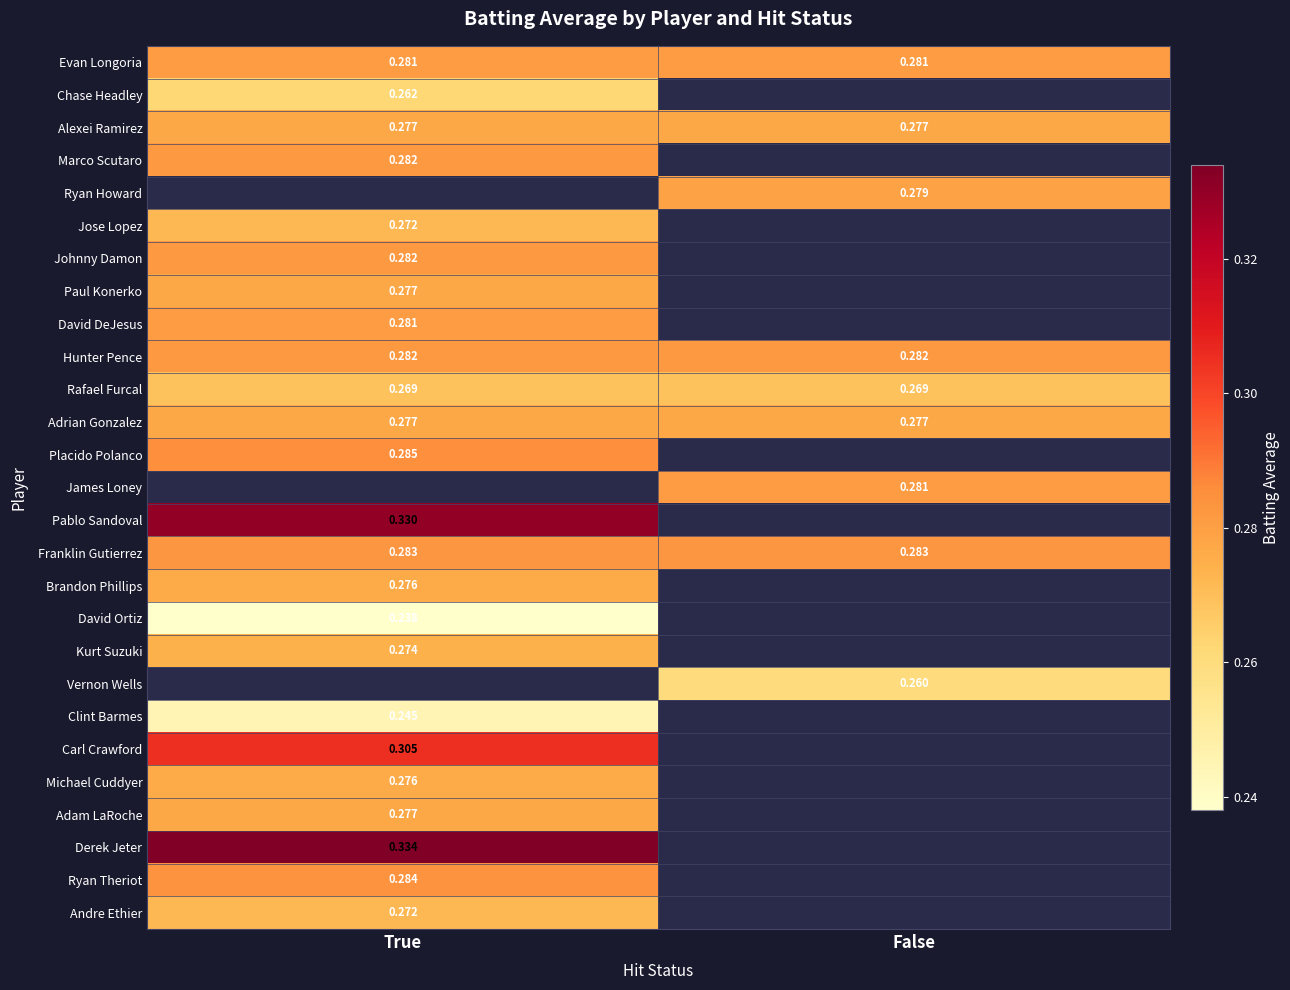

At how many categories does at least one series exceed 0?

2